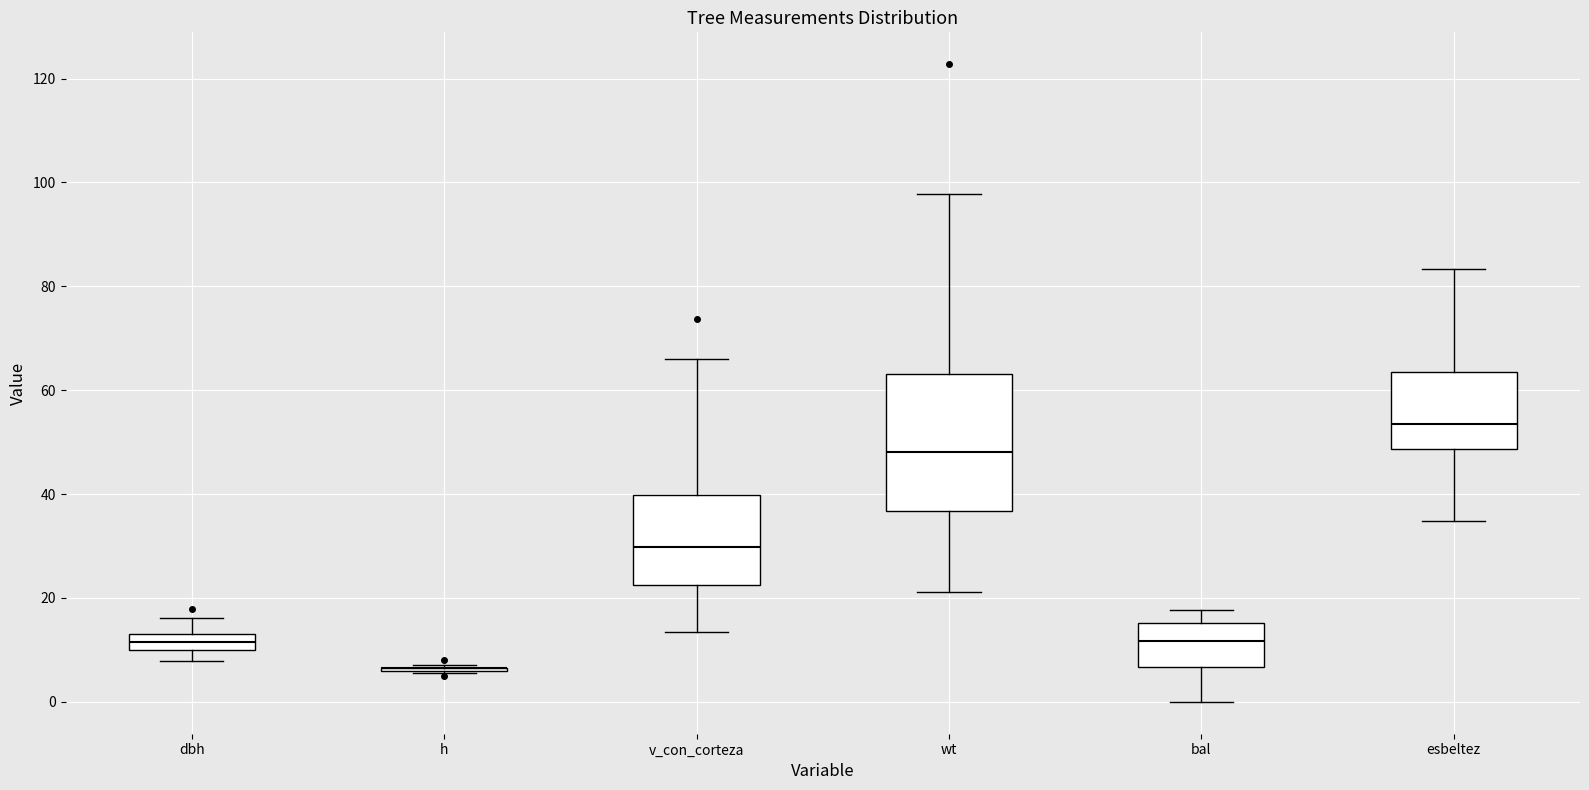

Where does the lower whisker of the box for esbeltez end on the y-axis? The values are not printed on the chart, so give them approximately, as read against the axis.

34